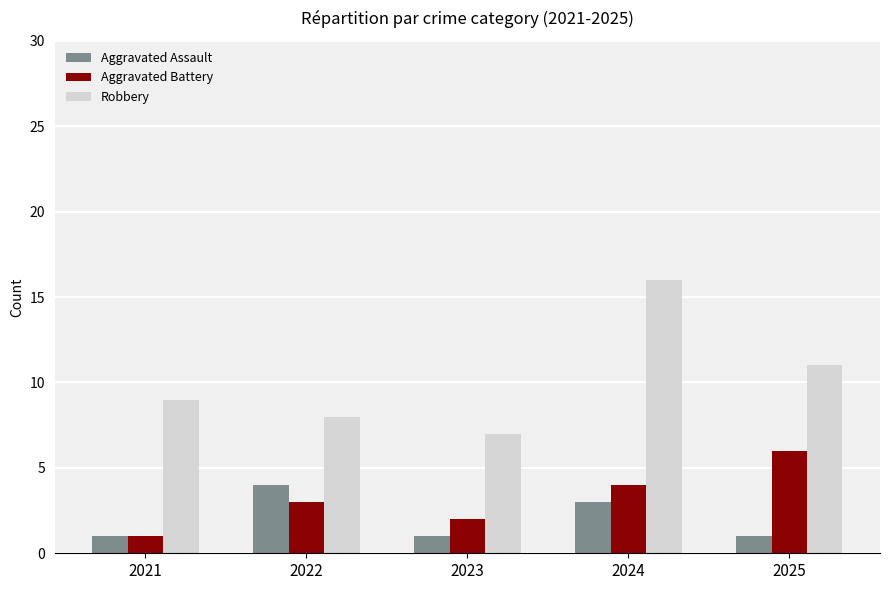

What is the sum of the Aggravated Assault values at 2024 and 2023?

4